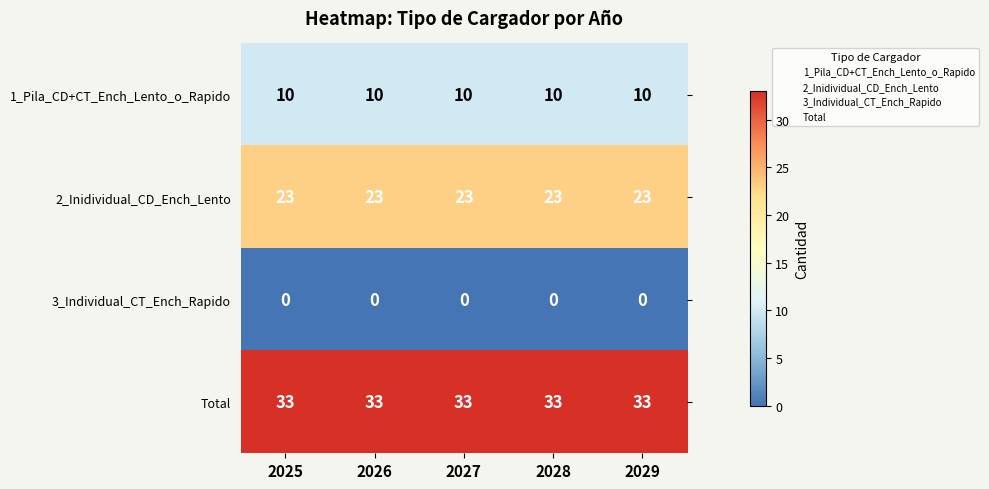

At 2027, list the series in order from smallest to largest.

3_Individual_CT_Ench_Rapido, 1_Pila_CD+CT_Ench_Lento_o_Rapido, 2_Inidividual_CD_Ench_Lento, Total